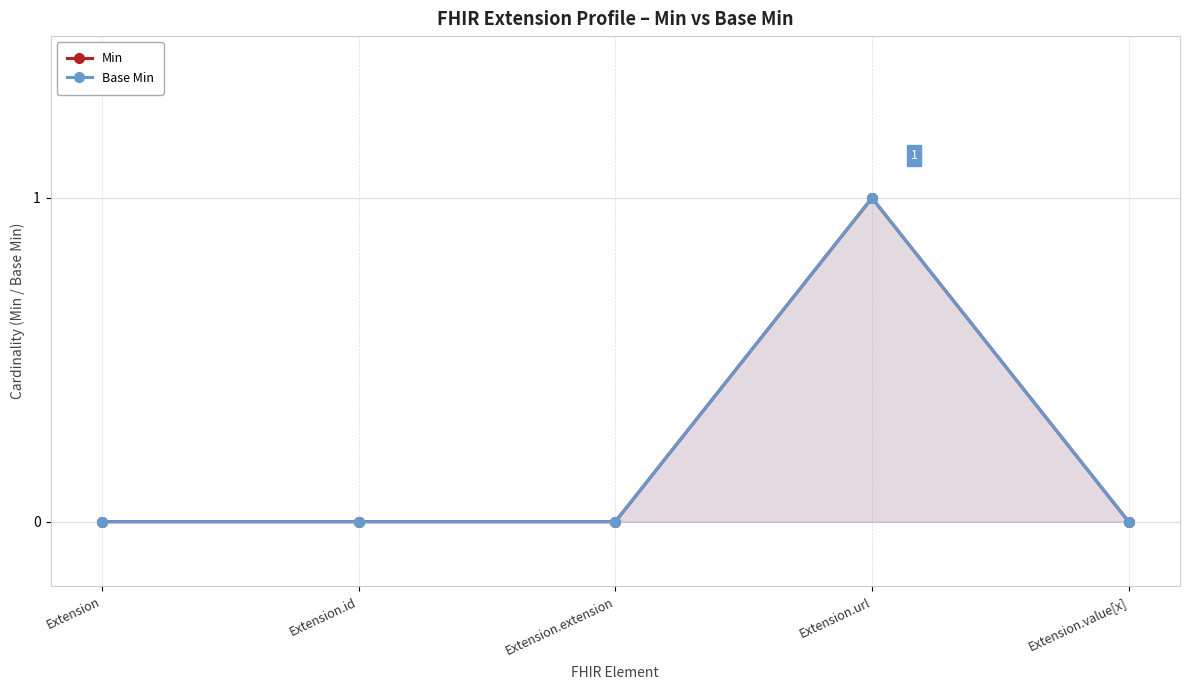

Rank the categories by Base Min value from highest to lowest.

Extension.url, Extension, Extension.id, Extension.extension, Extension.value[x]